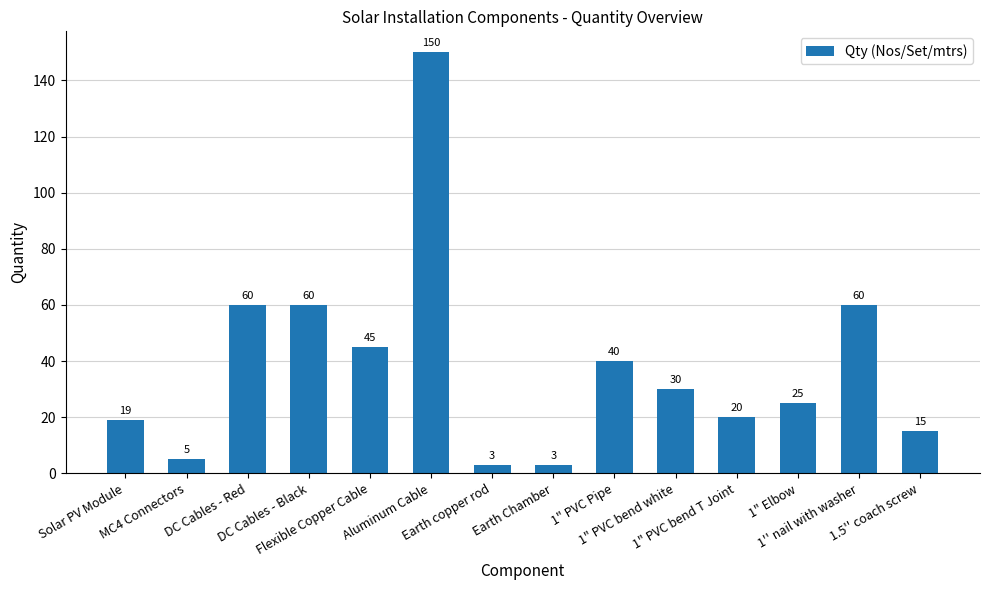

Reading right to left, extract all data points from this chart.

15	60	25	20	30	40	3	3	150	45	60	60	5	19